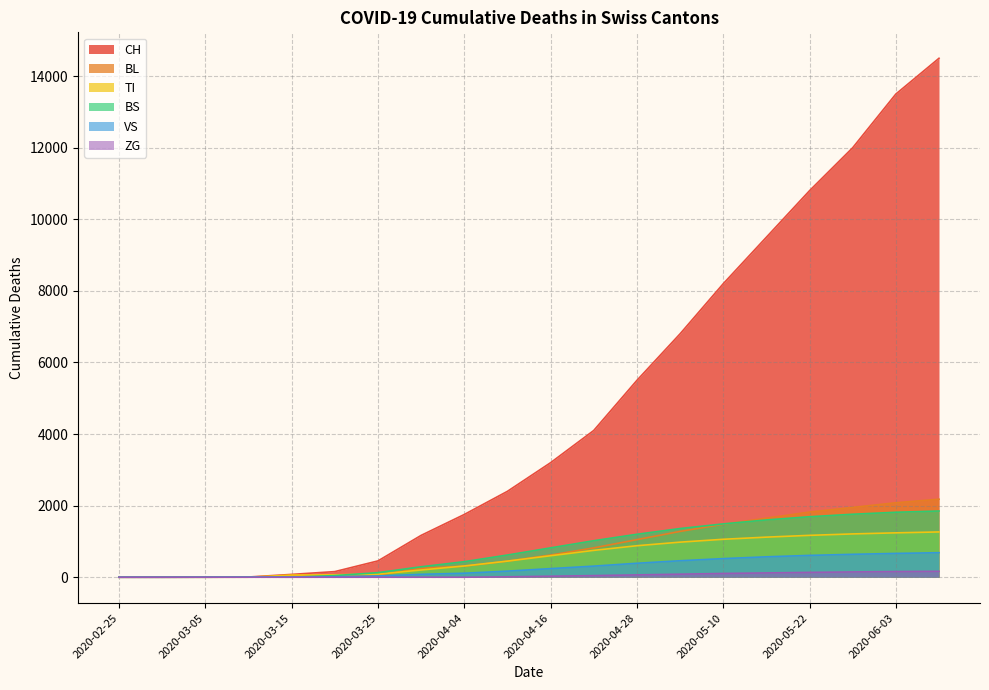

The BL series shows 711 at 2020-03-01. True or false?

False